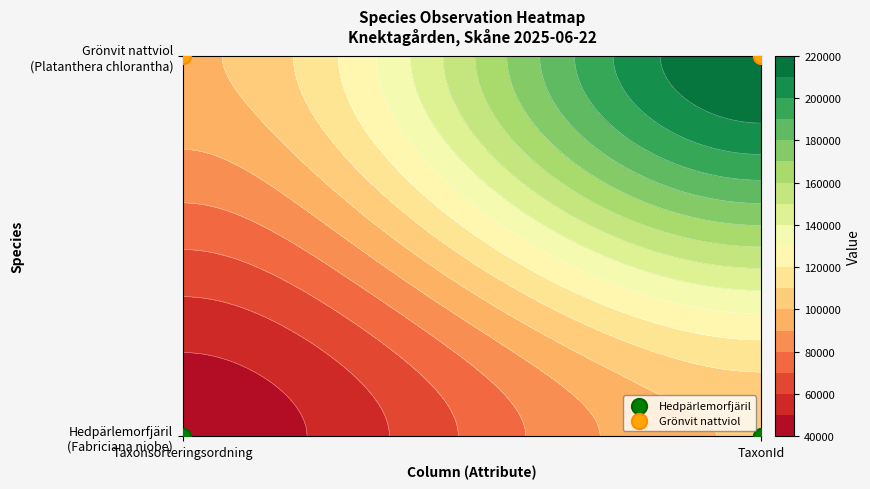

True or false: Grönvit nattviol has a value of 1 at TaxonId.

True